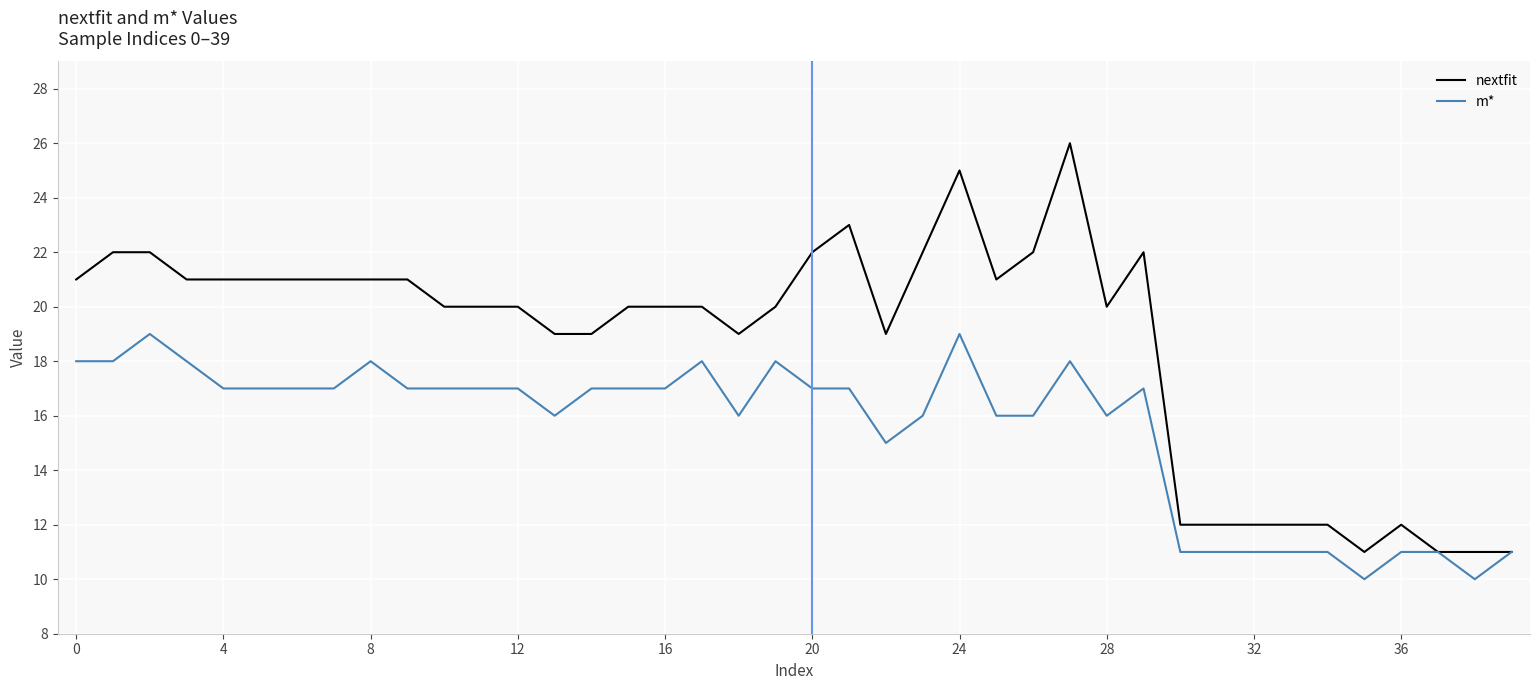

Which series has the largest total across all categories?

nextfit